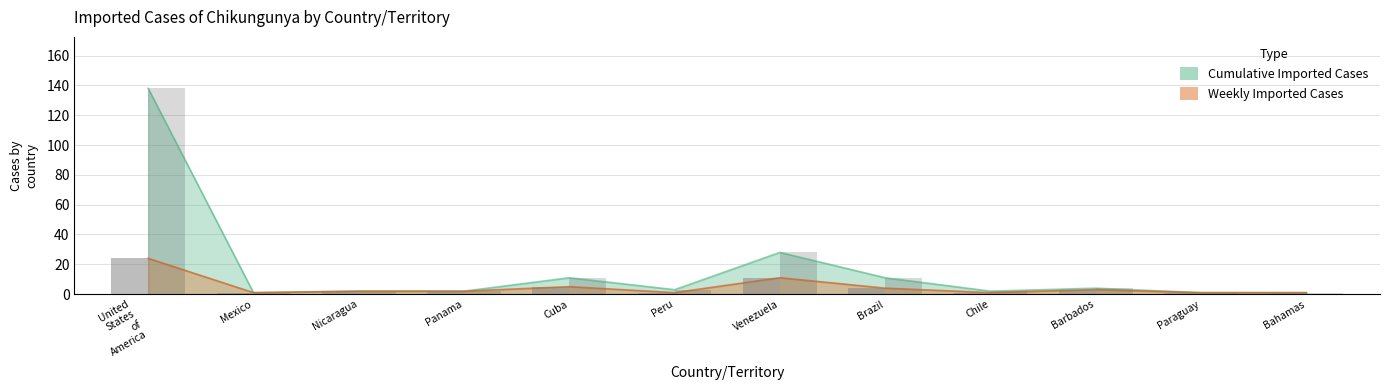

What are all the series names shown in the legend?

Weekly Imported Cases, Cumulative Imported Cases